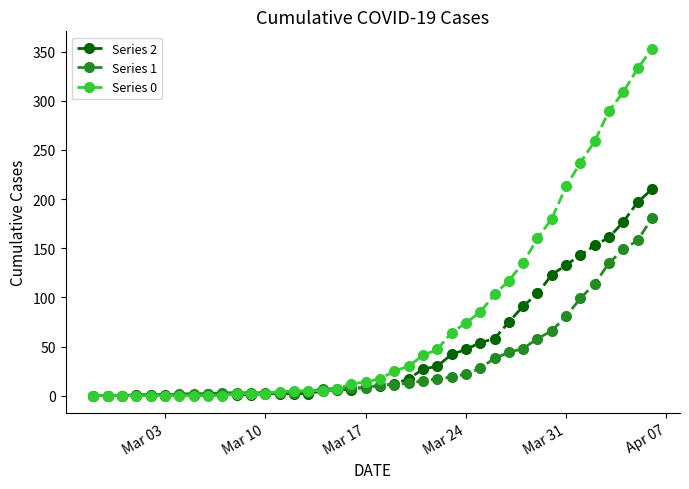

Is this an area chart (filled region under the line)?

No